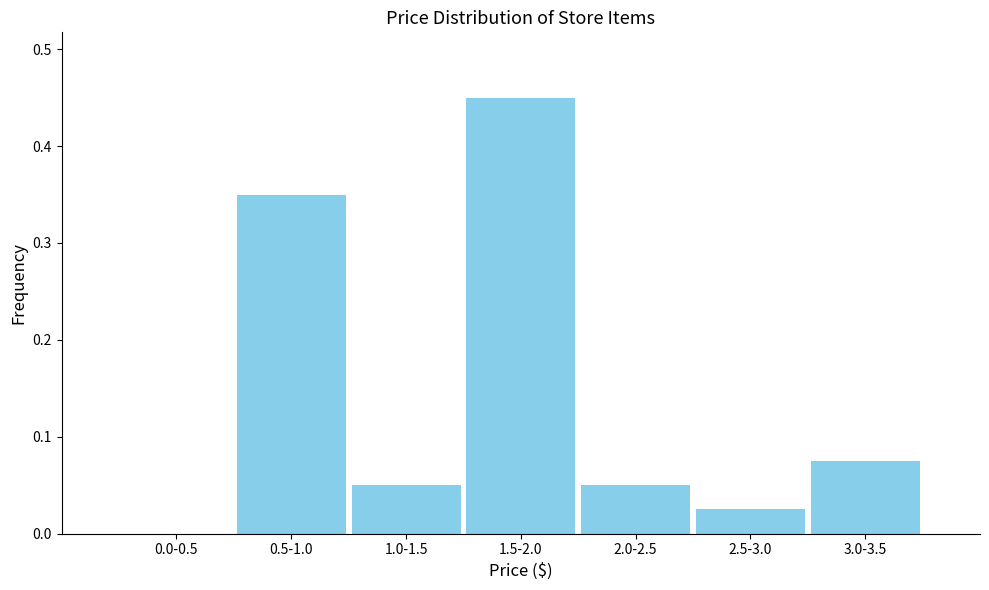

Which has a higher value, 0.0-0.5 or 2.5-3.0?

2.5-3.0